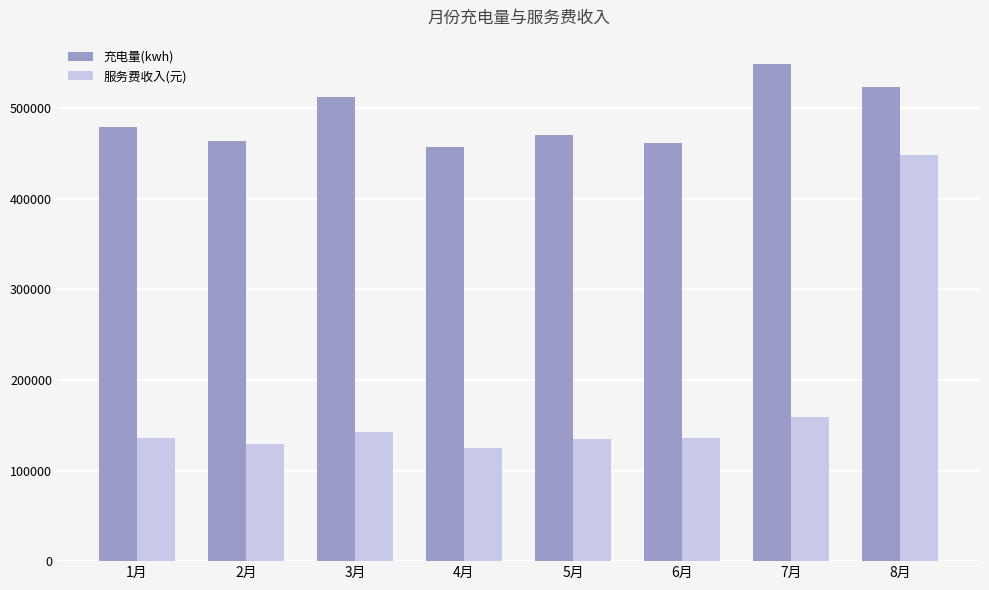

At which label does 服务费收入(元) reach its peak?

8月